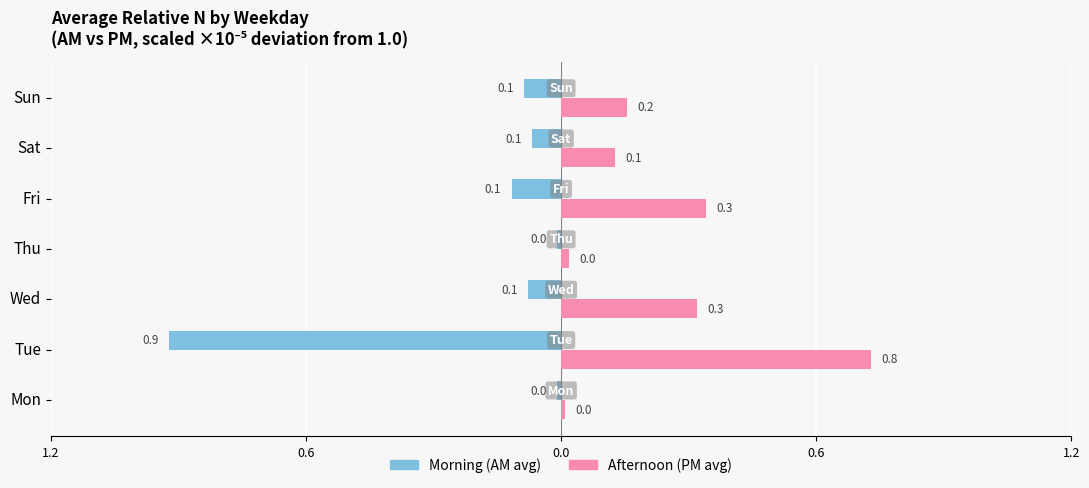

Which series has the largest total across all categories?

Afternoon (PM avg)